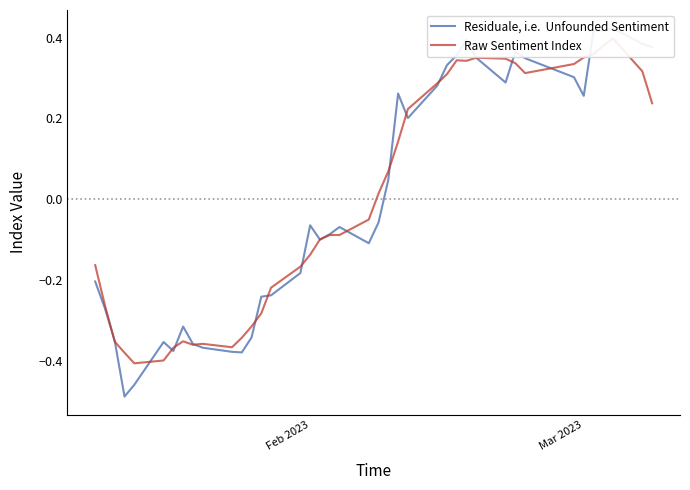

Count the number of categories in the chart.

40